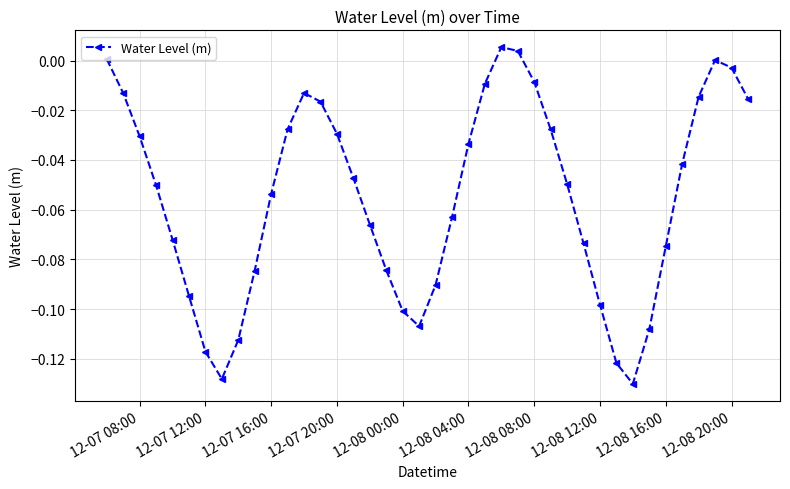

How many points are higher than both their immediate neighbors (excluding endpoints)?

3